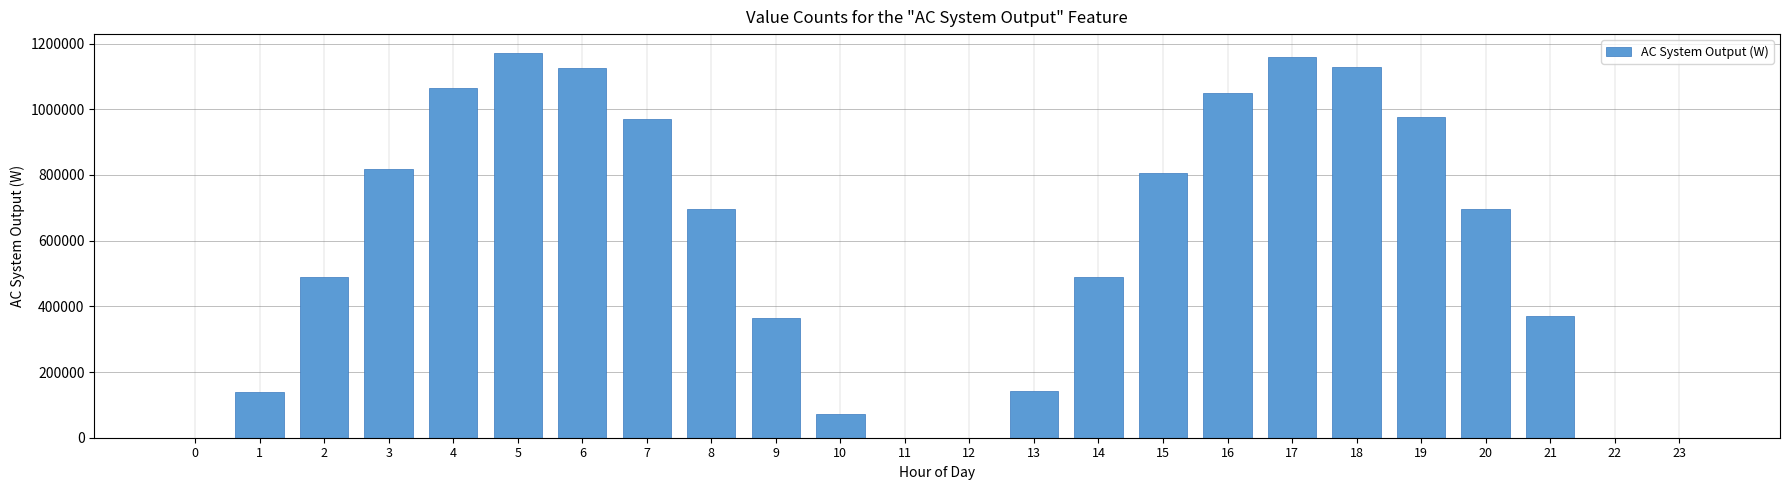

What is the maximum value shown in the chart?

1170286